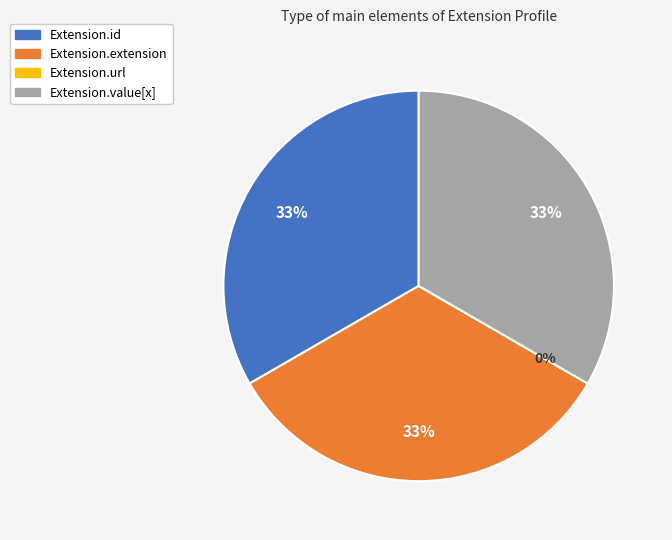

To the nearest percent, what is the difference between the Extension.url and Extension.value[x] slice percentages?

33%